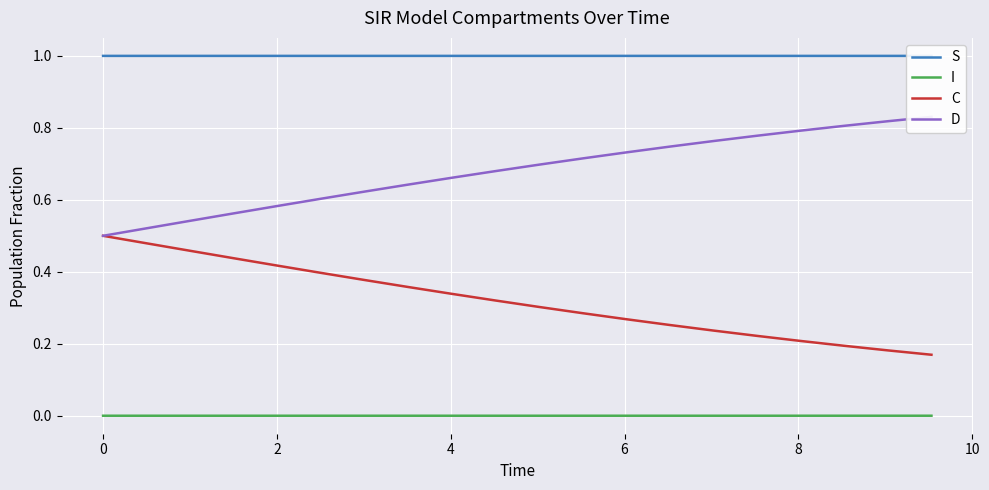

True or false: D and C intersect in this chart.

False